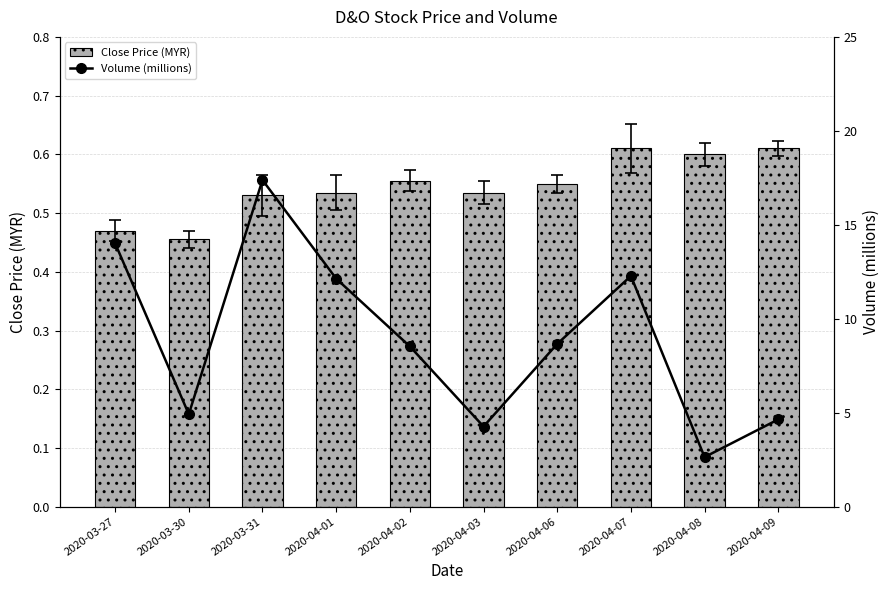

Reading left to right, transcribe all the data shown in this chart.

Close Price (MYR): 2020-03-27=0.5	2020-03-30=0.5	2020-03-31=0.5	2020-04-01=0.5	2020-04-02=0.6	2020-04-03=0.5	2020-04-06=0.6	2020-04-07=0.6	2020-04-08=0.6	2020-04-09=0.6
Volume (millions): 2020-03-27=14.0	2020-03-30=4.9	2020-03-31=17.4	2020-04-01=12.1	2020-04-02=8.5	2020-04-03=4.3	2020-04-06=8.7	2020-04-07=12.3	2020-04-08=2.6	2020-04-09=4.6